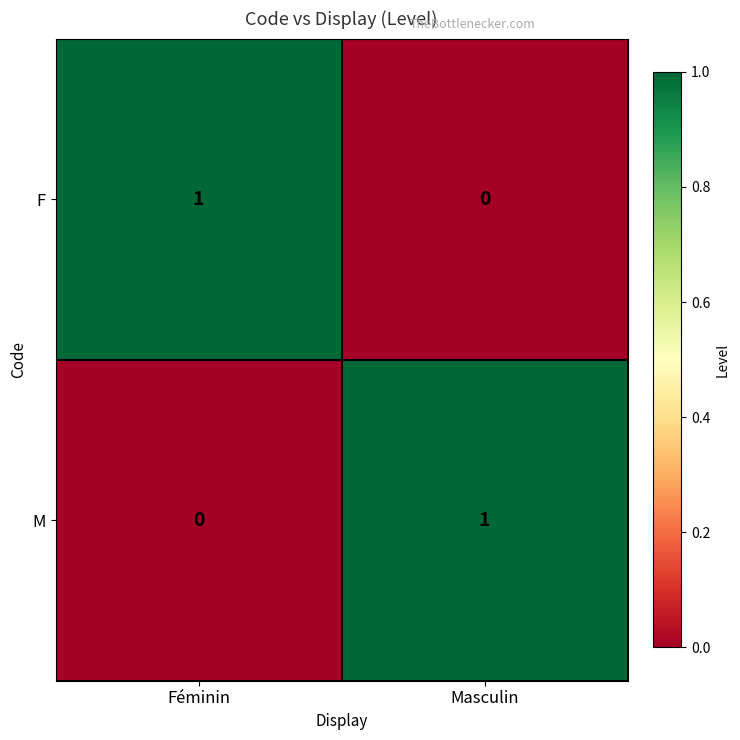

At which label does F reach its peak?

Féminin